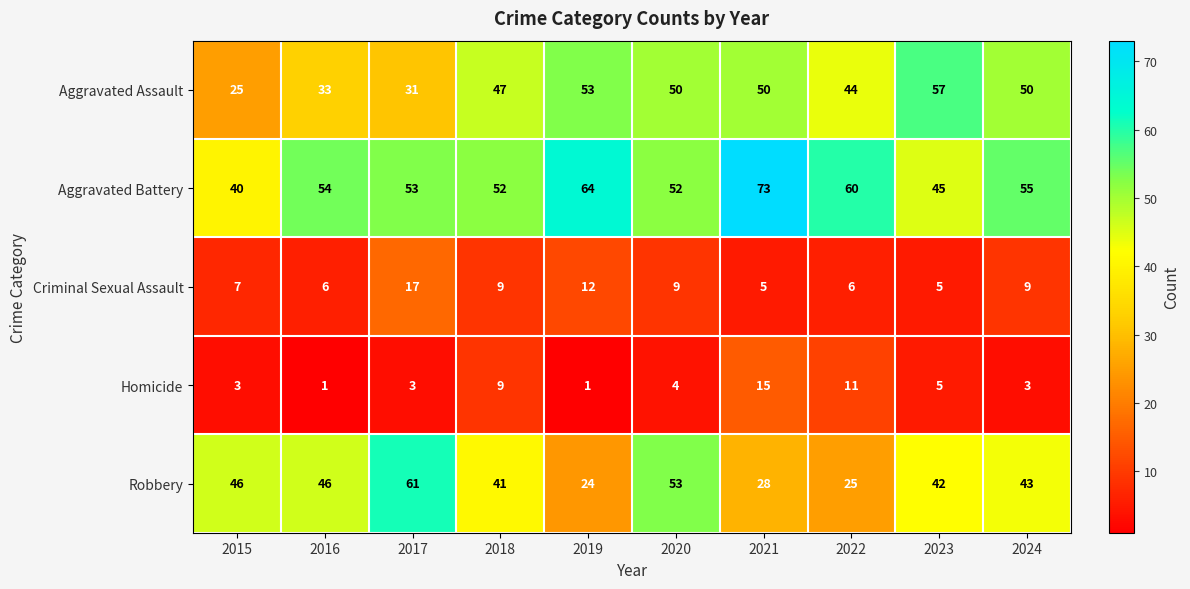

The Robbery series shows 67 at 2024. True or false?

False